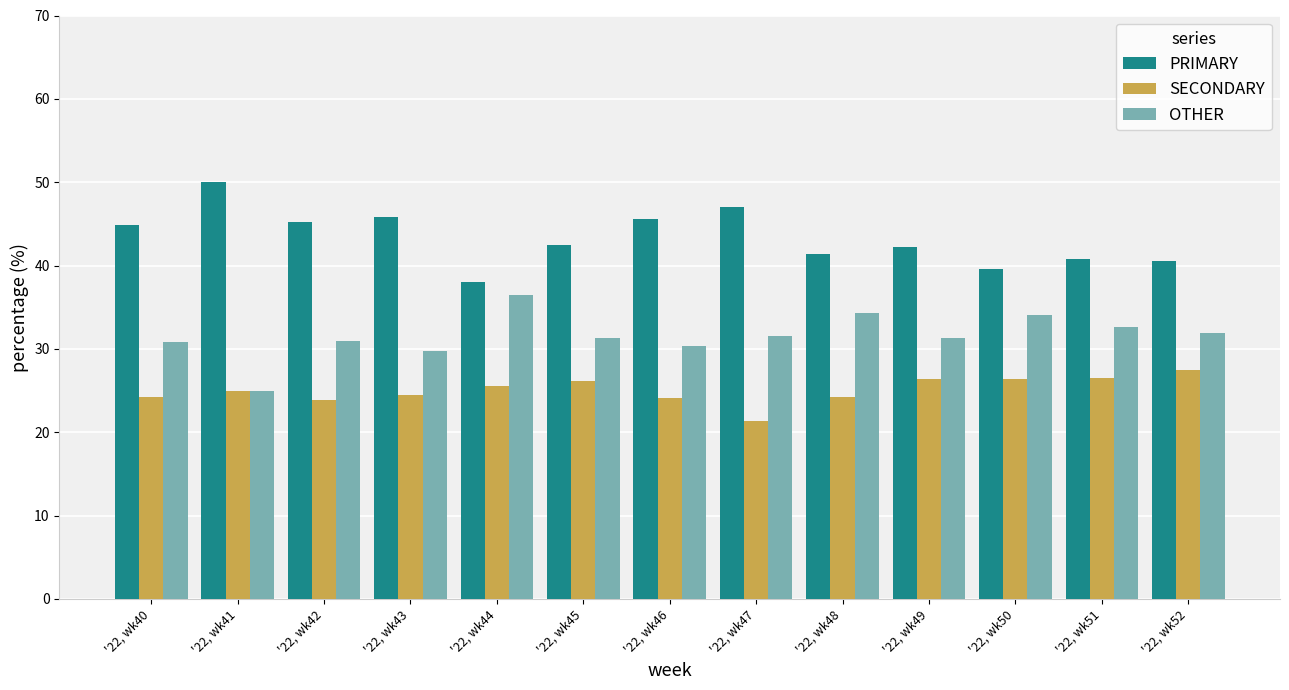

What is the value of the SECONDARY bar at the 9th from the left?

24.2